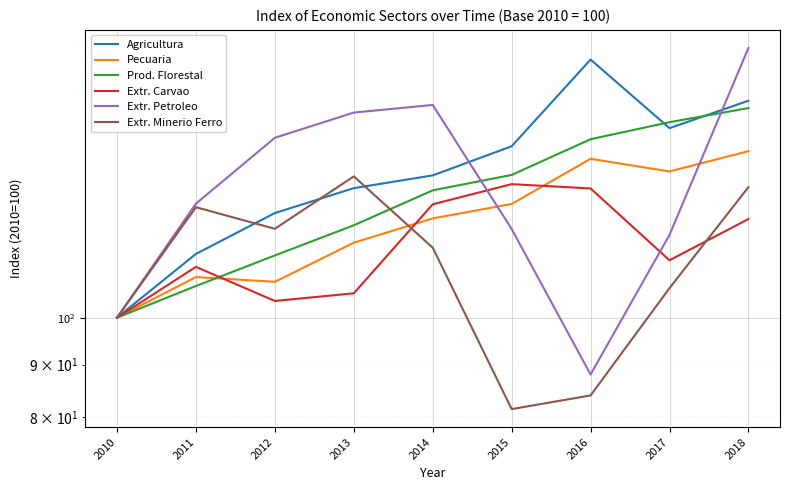

Reading left to right, list all the values displayed in this chart.

Agricultura: 100.0	115.4	126.5	133.8	137.7	147.0	178.6	153.1	162.8
Pecuaria: 100.0	109.5	108.4	118.3	125.0	129.1	142.9	138.9	145.4
Prod. Florestal: 100.0	107.4	115.0	123.1	133.1	137.8	149.3	155.1	160.1
Extr. Carvao: 100.0	112.1	103.8	105.6	129.0	135.0	133.7	113.8	124.8
Extr. Petroleo: 100.0	129.2	149.8	158.5	161.3	122.0	88.0	120.4	183.3
Extr. Minerio Ferro: 100.0	128.2	122.1	137.4	117.0	81.4	84.0	106.9	134.1